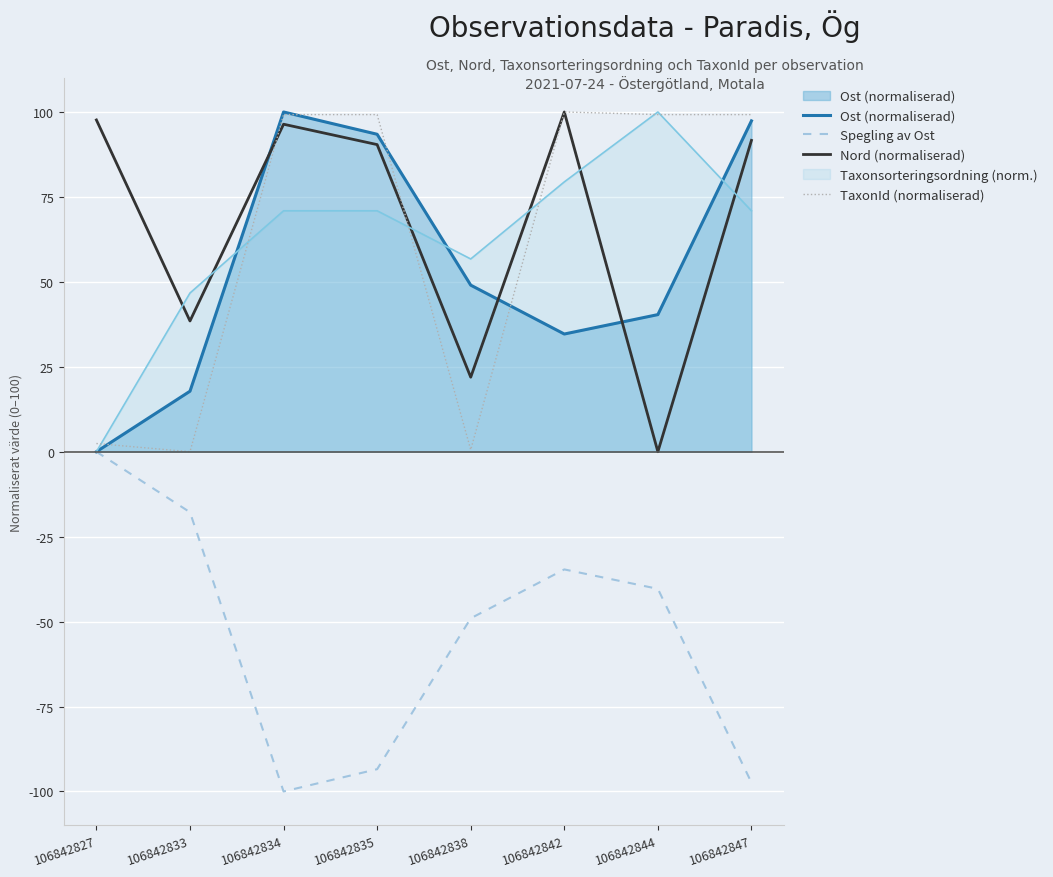

True or false: Ost (normaliserad) has more than 0 interior local peaks.

True